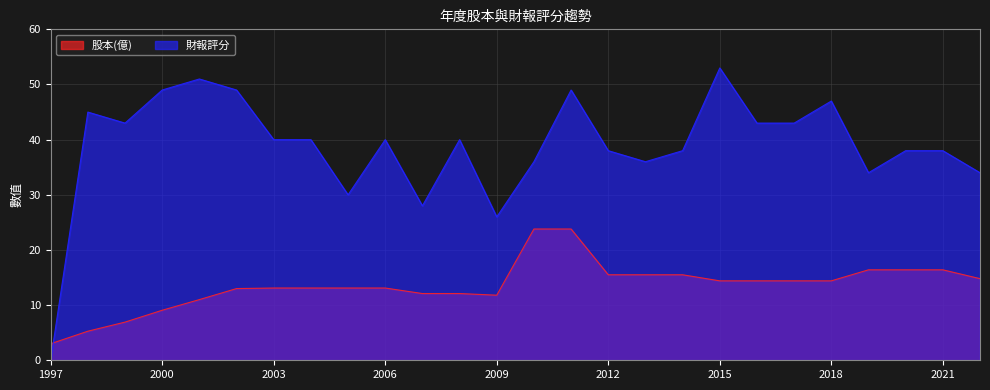

How many data points in 股本(億) are above 14?

13